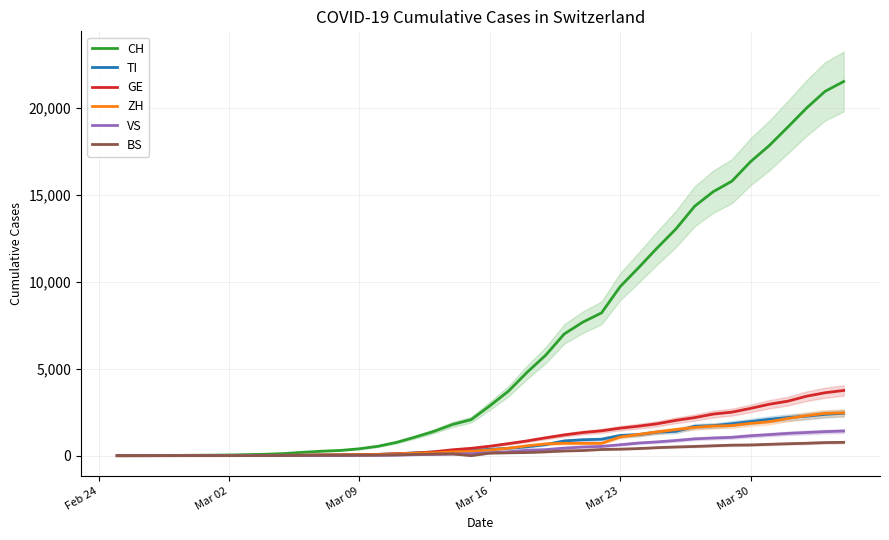

What is the highest value of the CH series?

21534